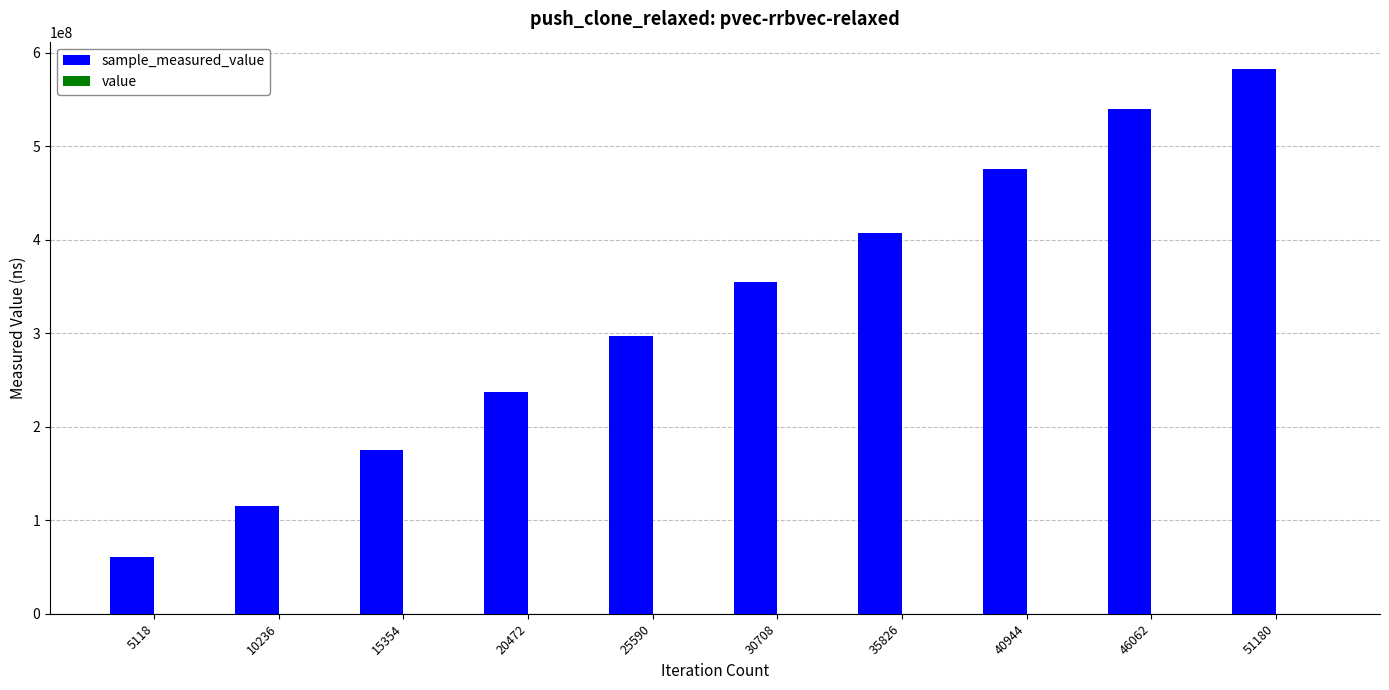

Reading left to right, extract all data points from this chart.

sample_measured_value: 61250102	114840815	175210339	237030291	297290072	354643779	407607756	476017795	539979473	582650528
value: 200	200	200	200	200	200	200	200	200	200